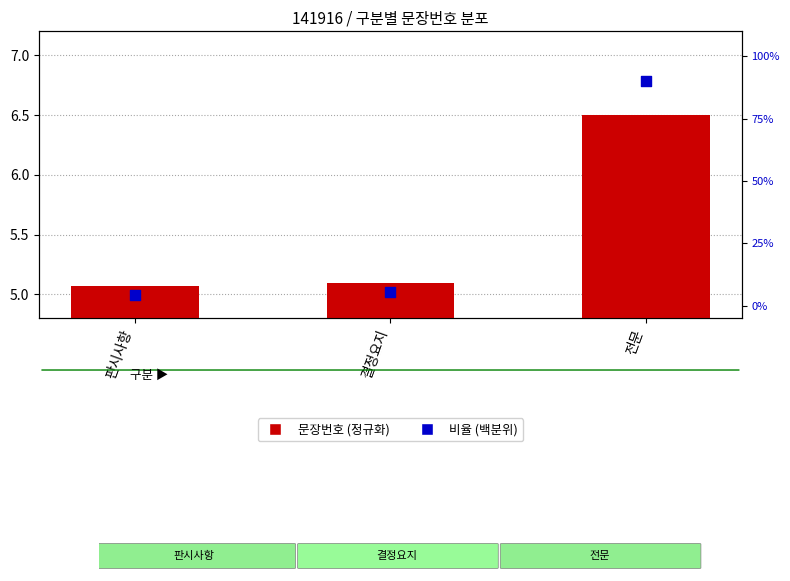

What are all the series names shown in the legend?

문장번호 (정규화), 비율 (백분위)